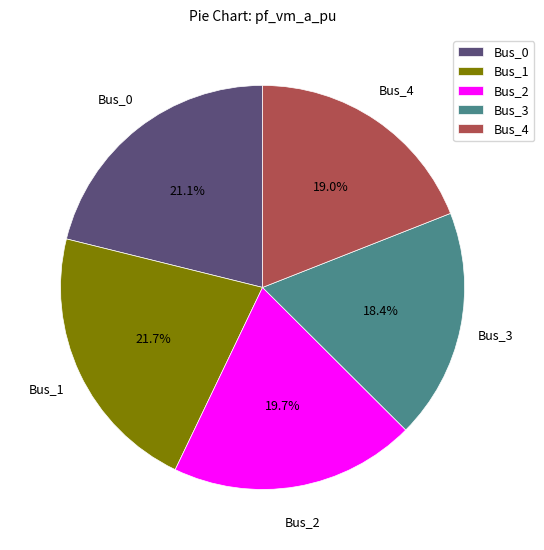

True or false: Bus_4 accounts for 12% of the total.

False